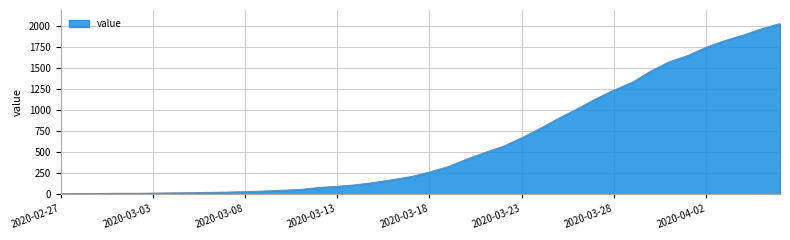

What is the maximum value shown in the chart?

2024